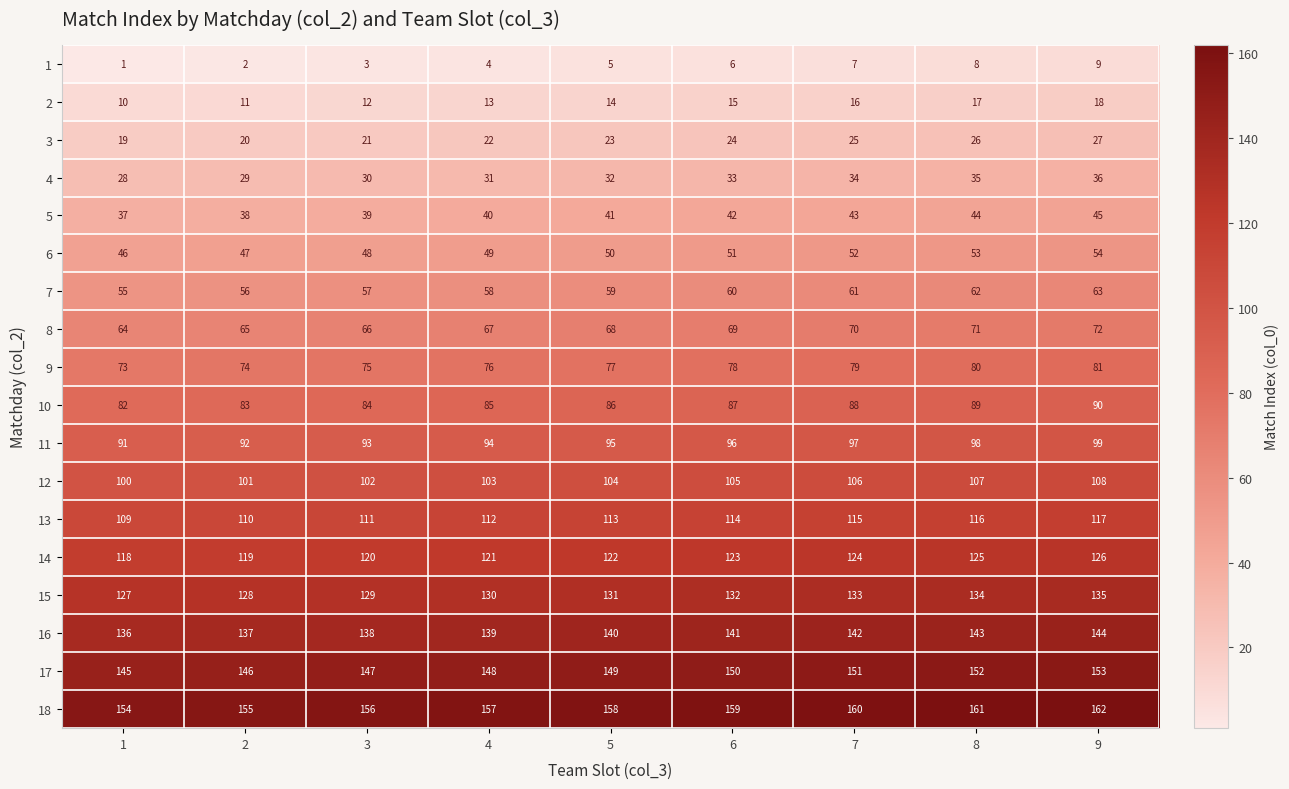

The value of 18 at 2 is 252. True or false?

False